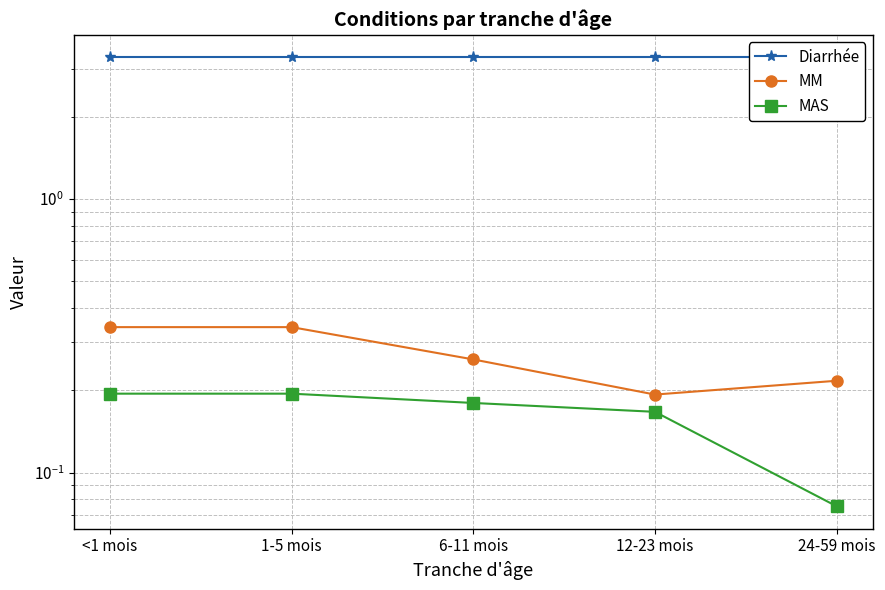

Is this an area chart (filled region under the line)?

No